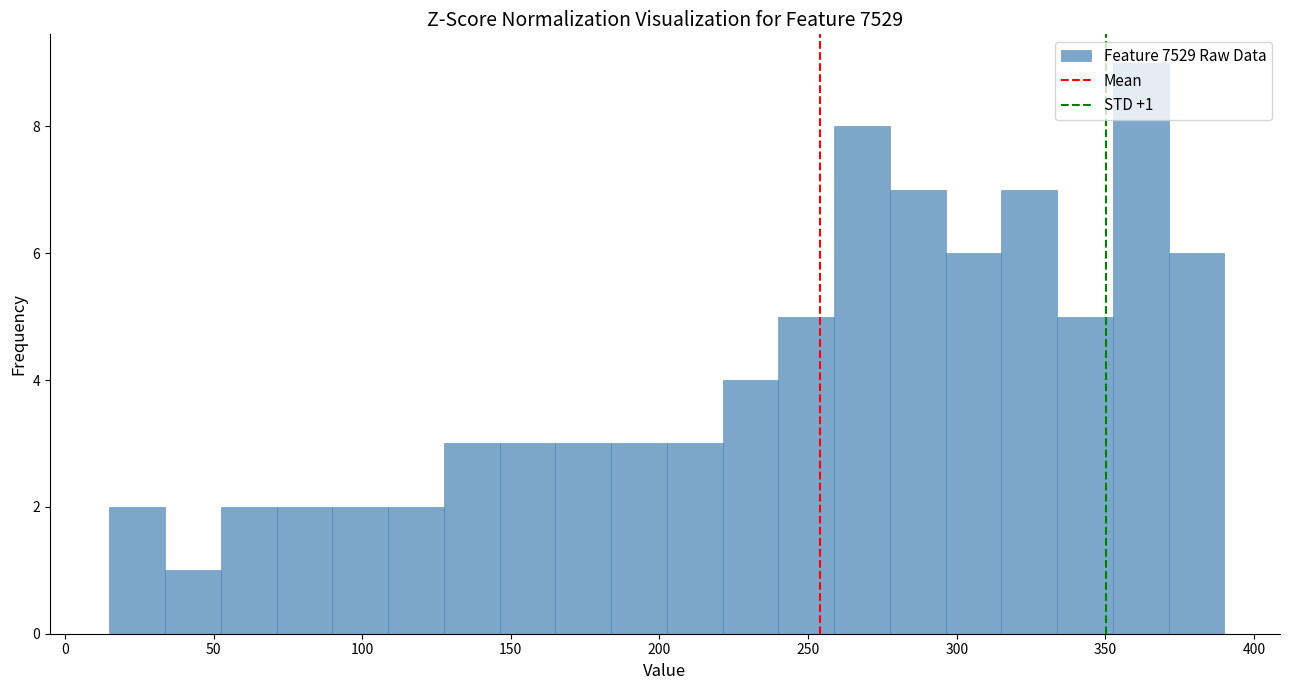

Read against the x-axis, roughly where is the centre of the tallest bar?

360